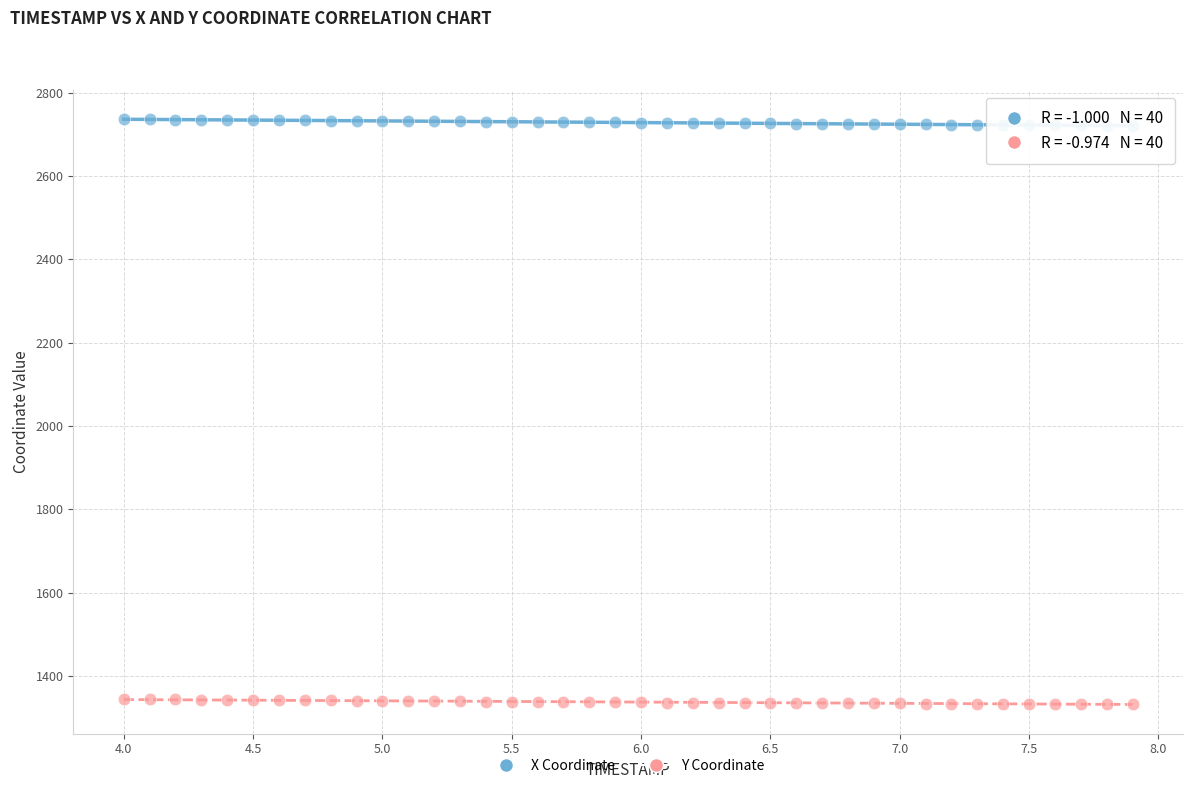

Which series contains the lowest Y value?

Y Coordinate